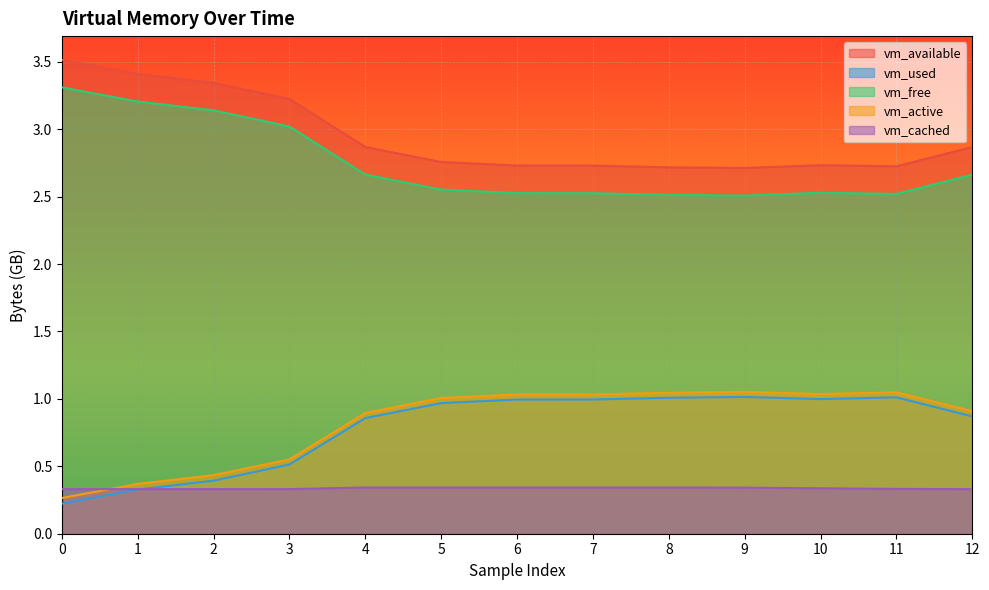

At which category does vm_available reach its first local valley?

9